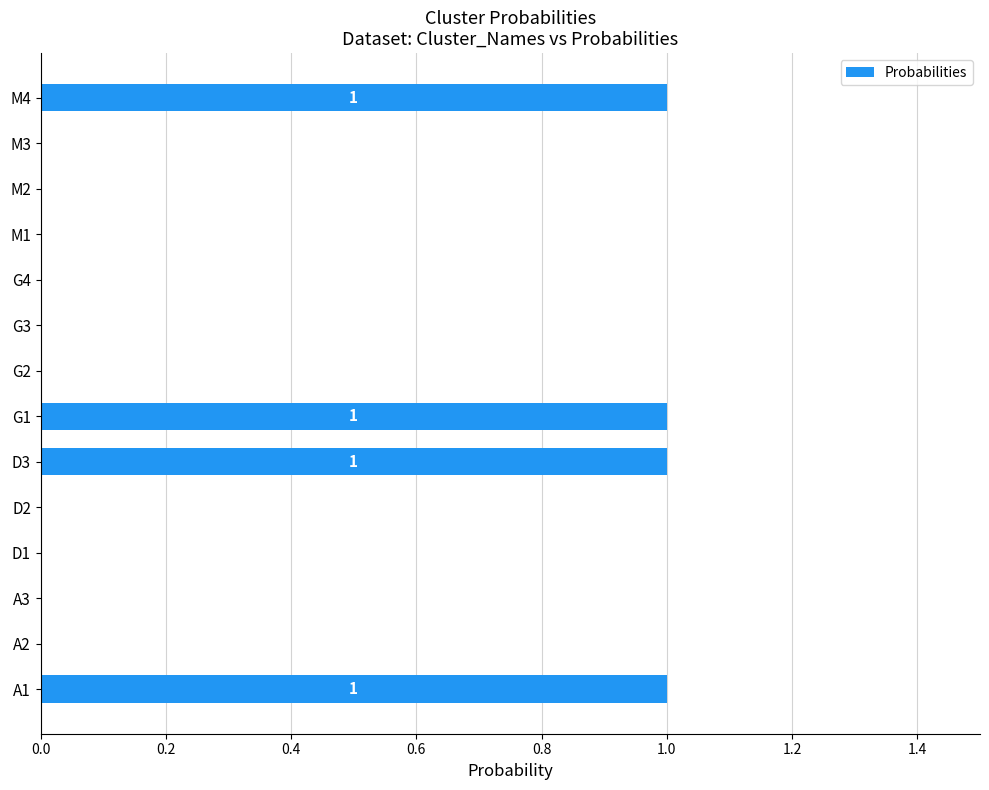

How many categories are shown in the chart?

14